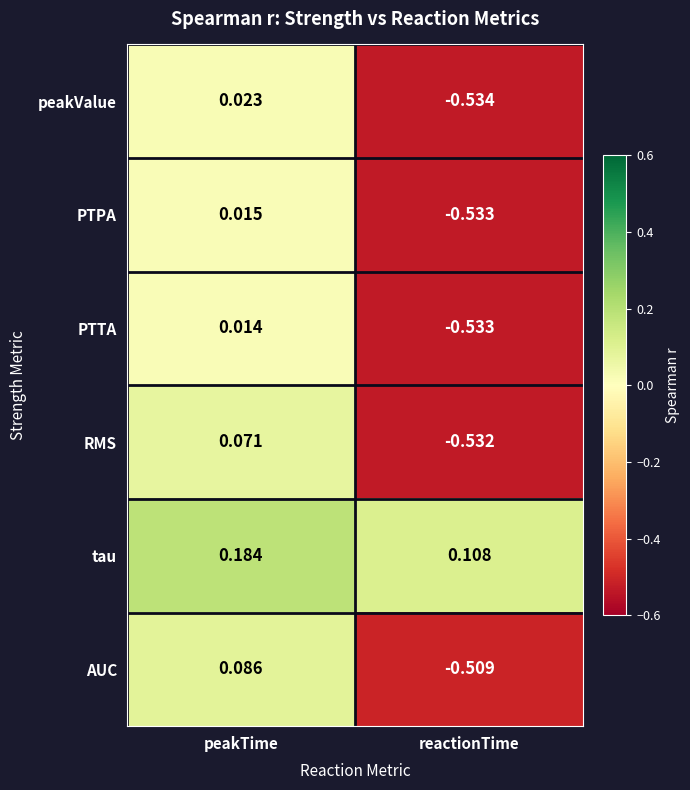

Which series has the widest spread of values?

RMS